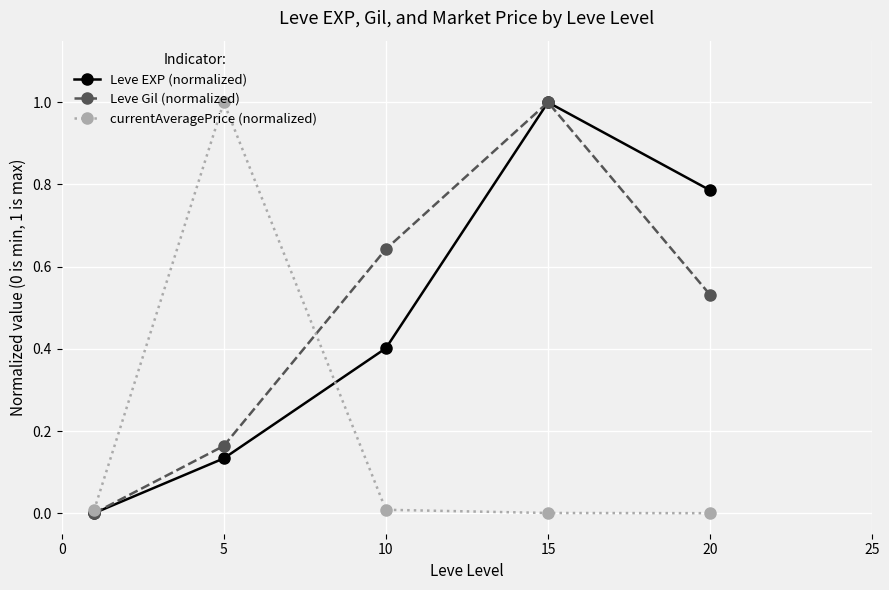

True or false: Leve Gil (normalized) has more than 1 interior local peaks.

False